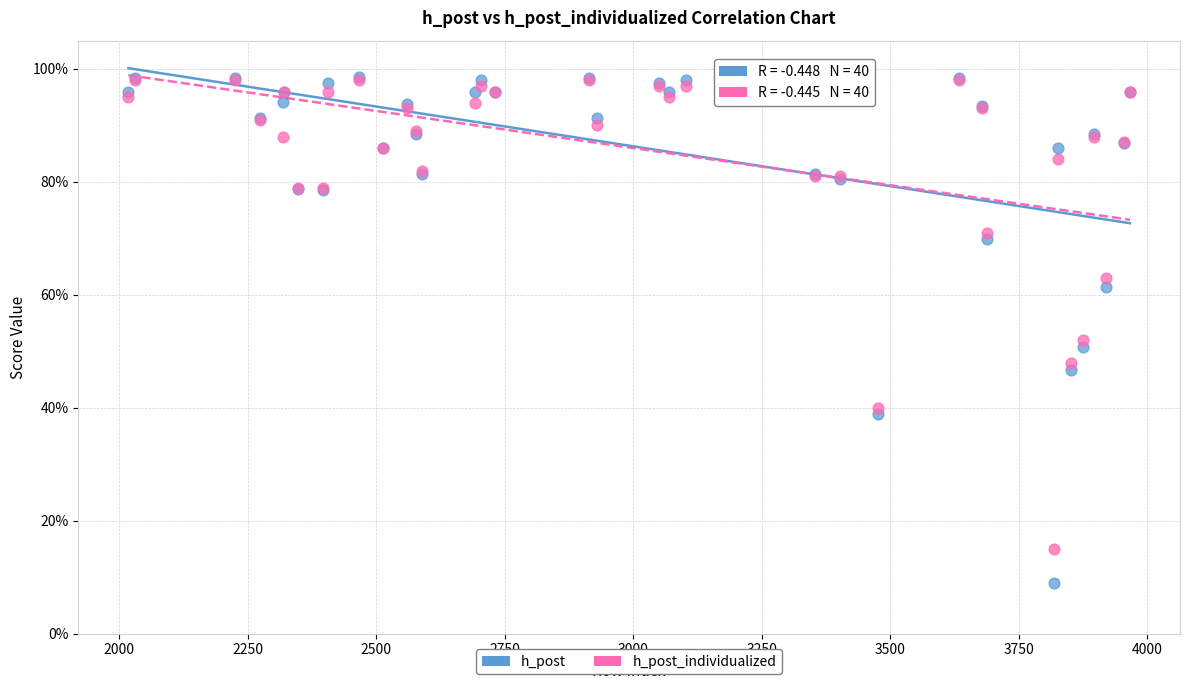

What are all the series names shown in the legend?

h_post, h_post_individualized